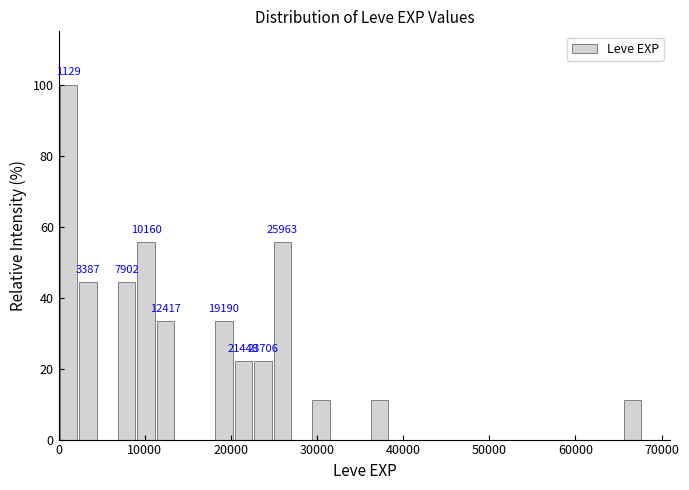

Read against the x-axis, roughly where is the centre of the tallest bar?

1000